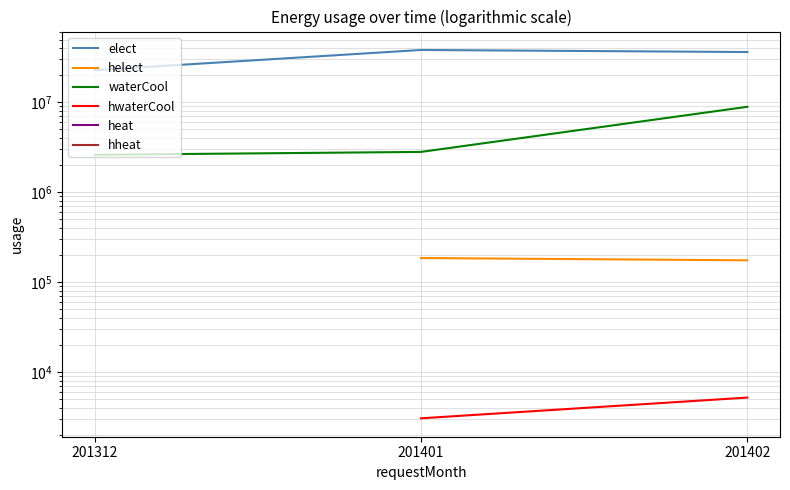

Between 201312 and 201402, which series saw the biggest shift?

elect